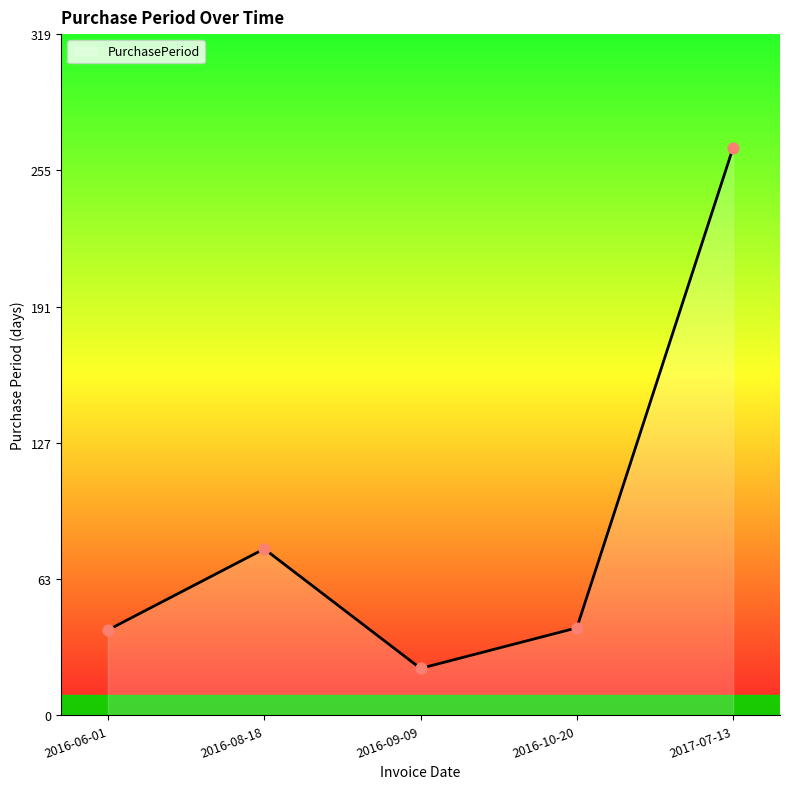

What is the ratio of the value at 2016-06-01 to the value at 2016-10-20?

1.0